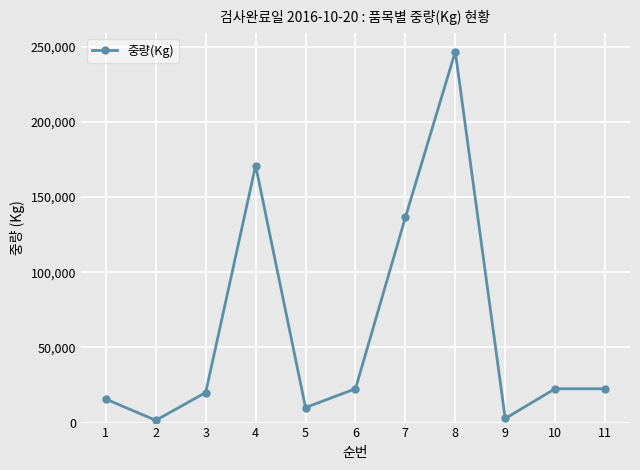

What is the maximum value shown in the chart?

246760